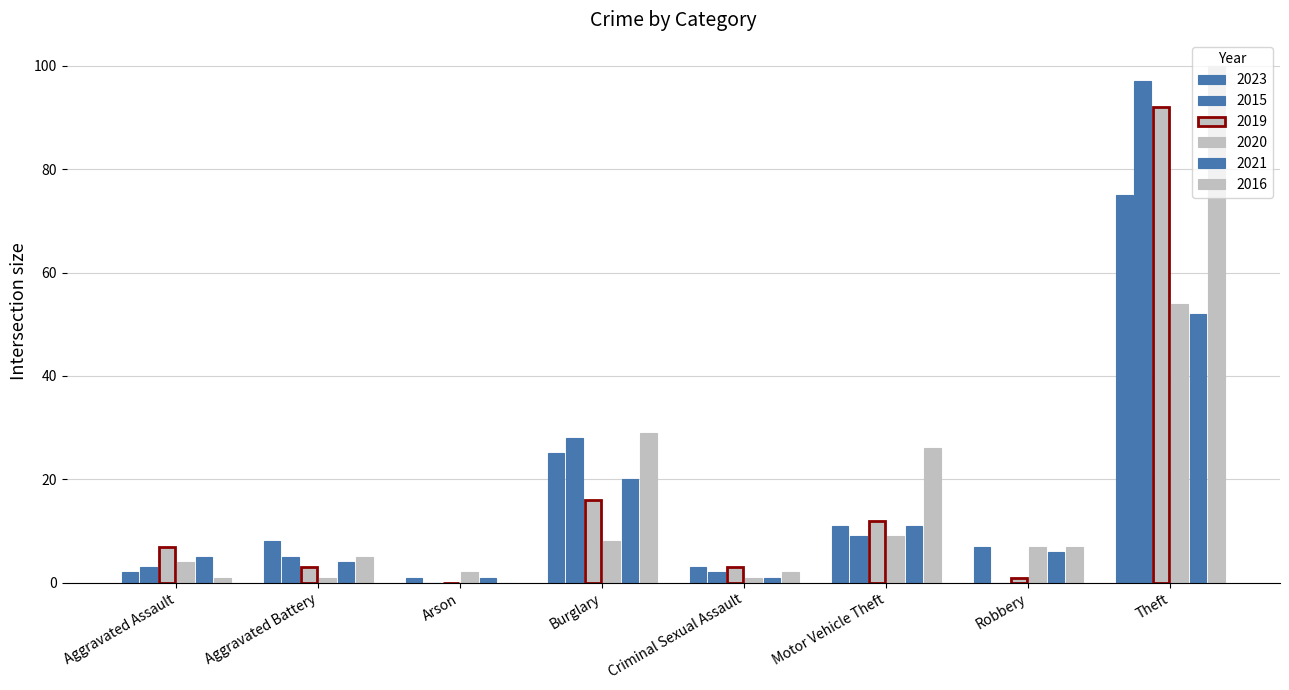

How many categories are shown in the chart?

8